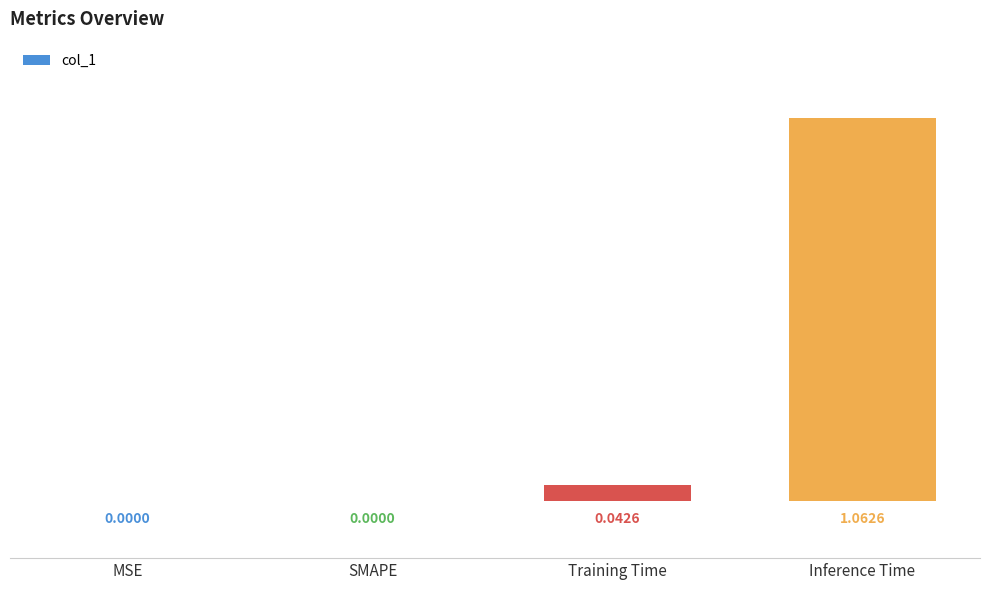

Which has a higher value, Inference Time or Training Time?

Inference Time